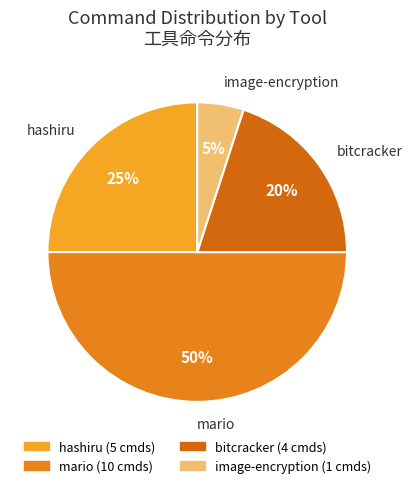

How many slices are in this pie chart?

4